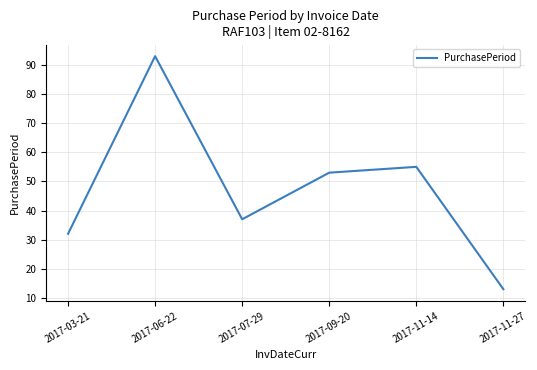

Rank the categories by value from highest to lowest.

2017-06-22, 2017-11-14, 2017-09-20, 2017-07-29, 2017-03-21, 2017-11-27